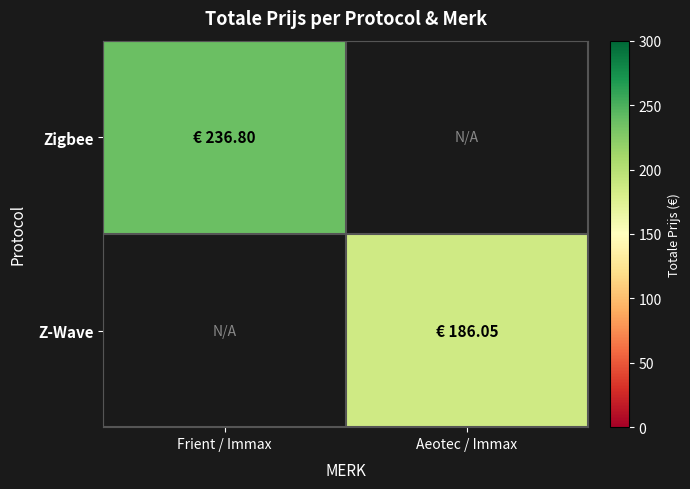

List the series in order of their peak value, lowest first.

Zigbee, Z-Wave